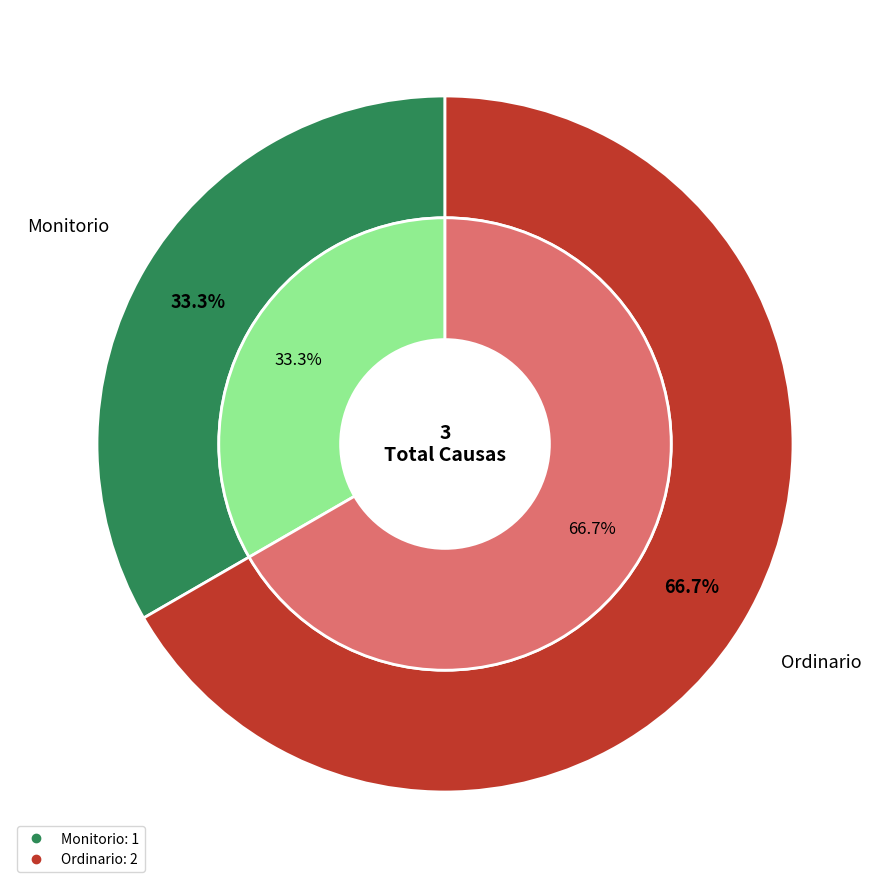

Does Monitorio account for over 50% of the chart?

No